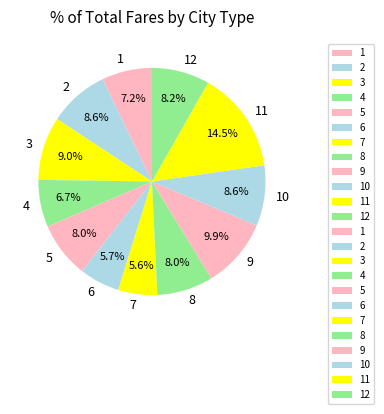

Combined, do 4 and 2 account for over 50%?

No